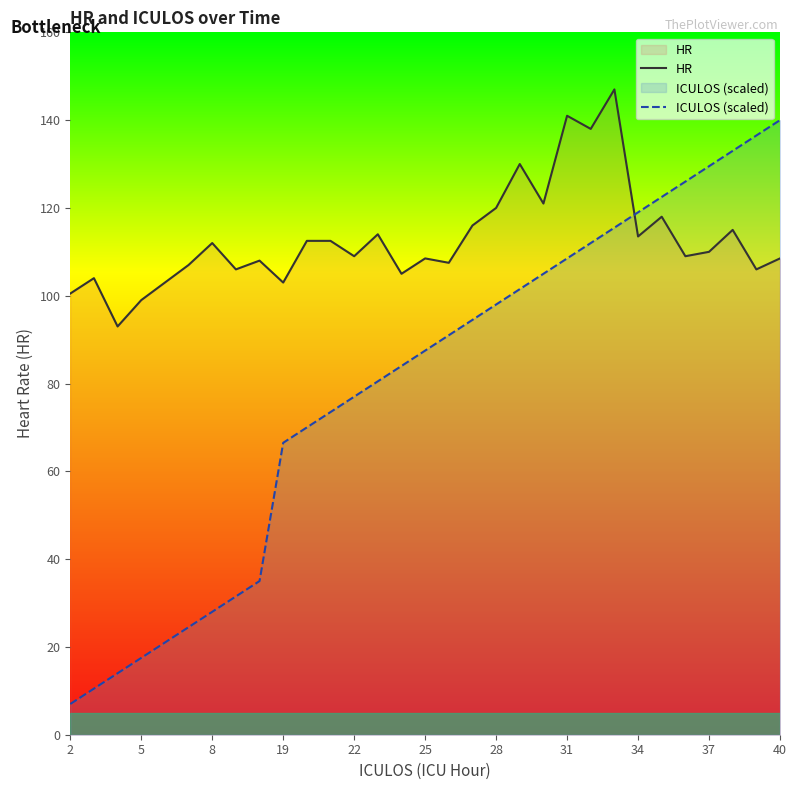

At which label does ICULOS (scaled) reach its minimum?

2